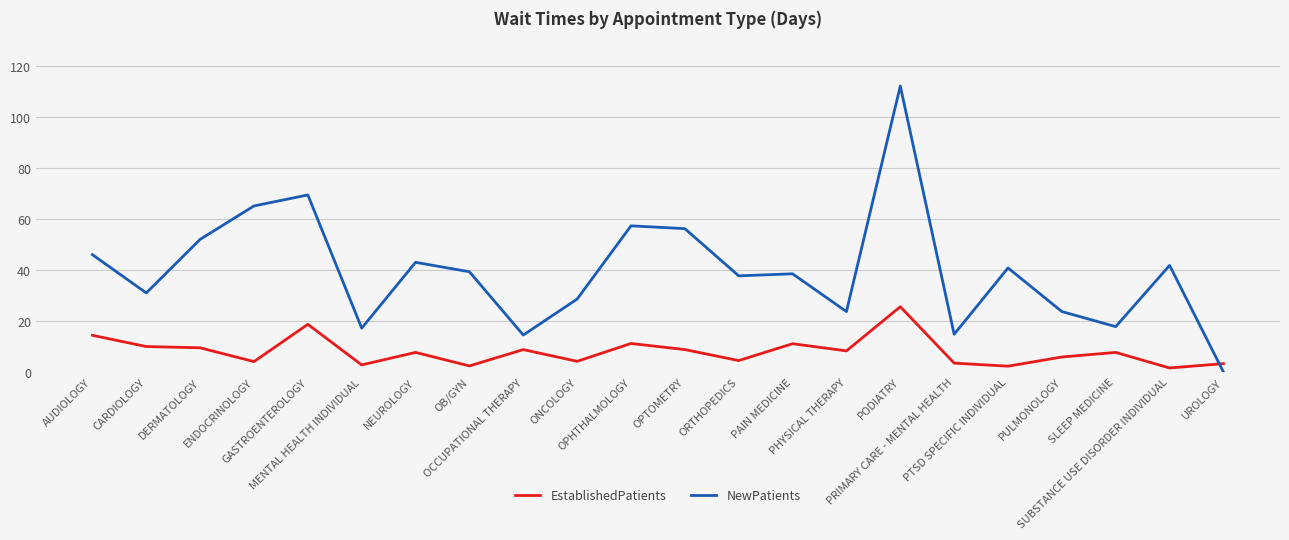

True or false: EstablishedPatients has more than 2 points higher than both neighbors.

True